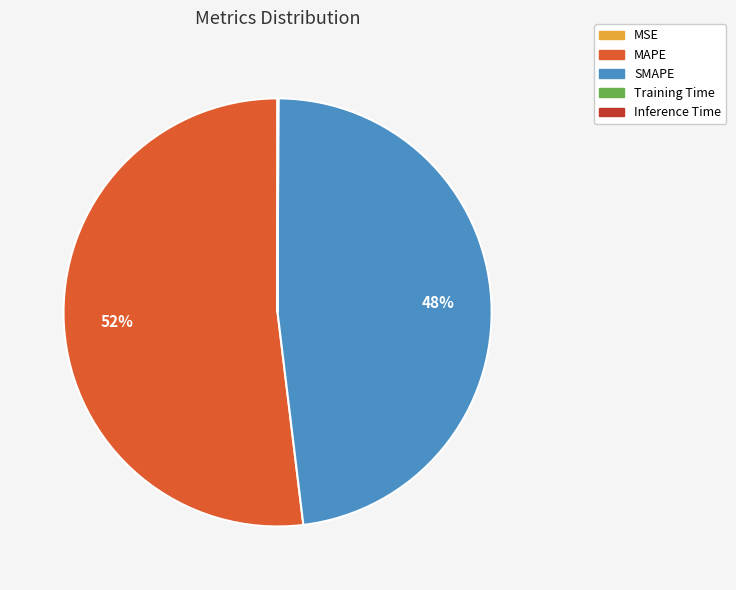

To the nearest percent, what percentage of the pie is SMAPE?

48%